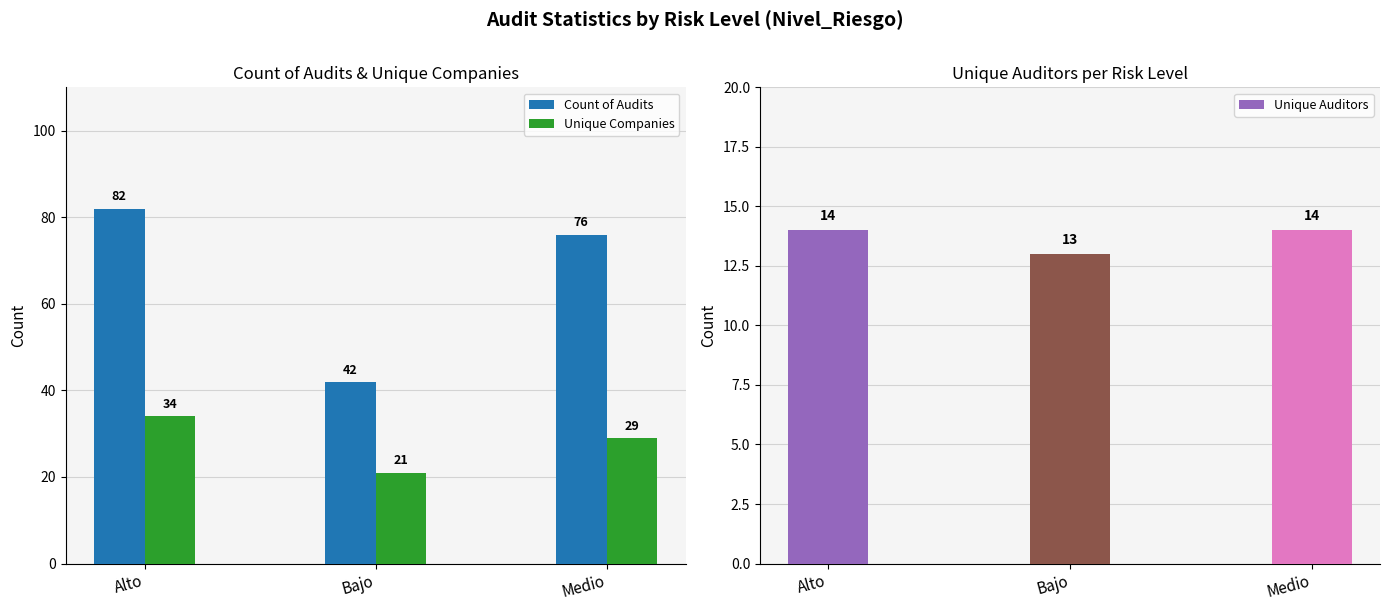

What is the minimum value shown in the chart?

13